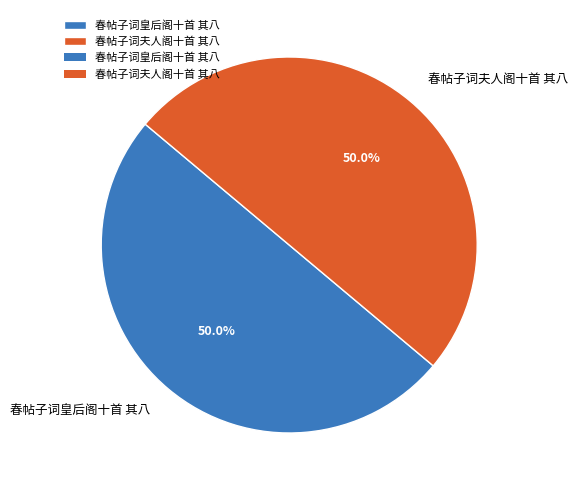

Approximately how many times larger is the value at 春帖子词夫人阁十首 其八 compared to 春帖子词皇后阁十首 其八?

1.0